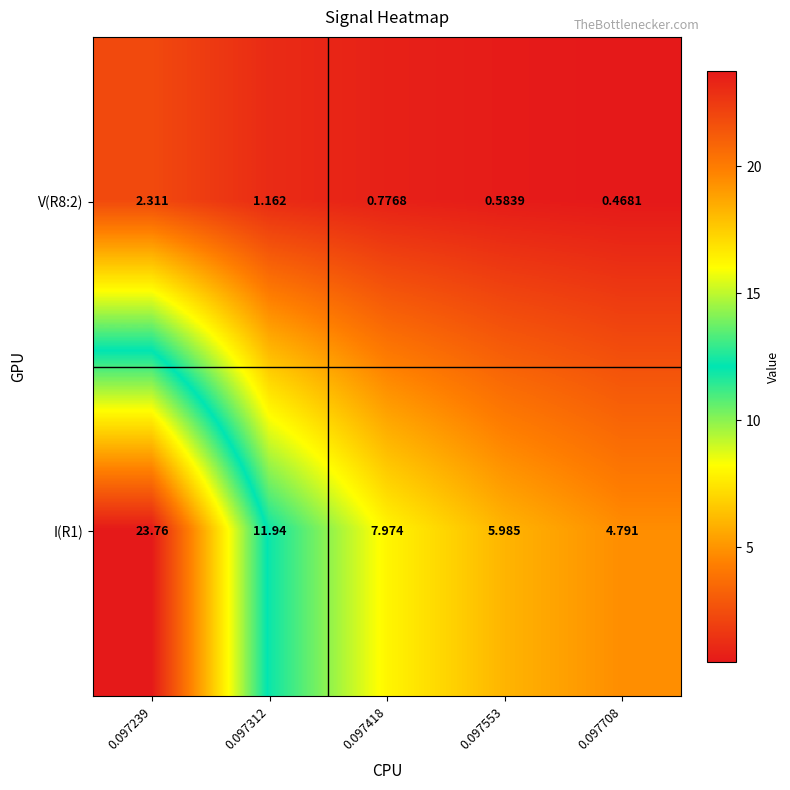

Is the value of I(R1) at 0.097553 greater than the value of V(R8:2) at 0.097708?

Yes